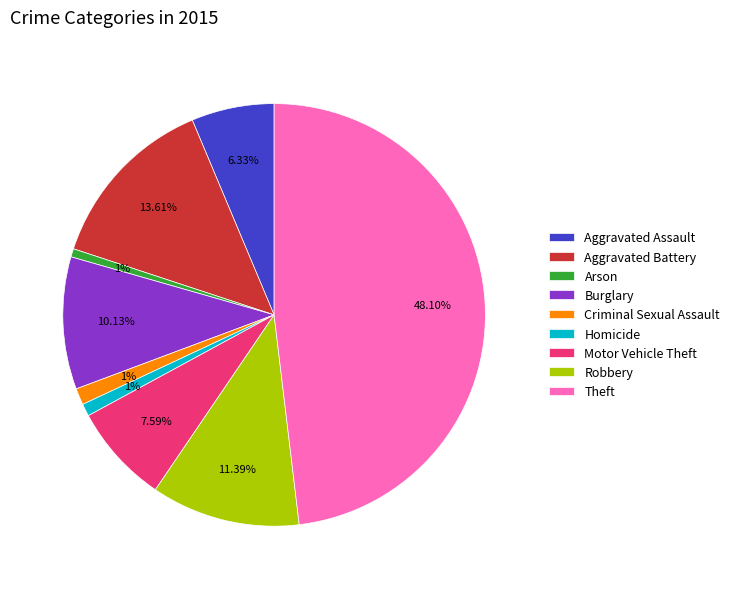

How many segments does this pie chart have?

9